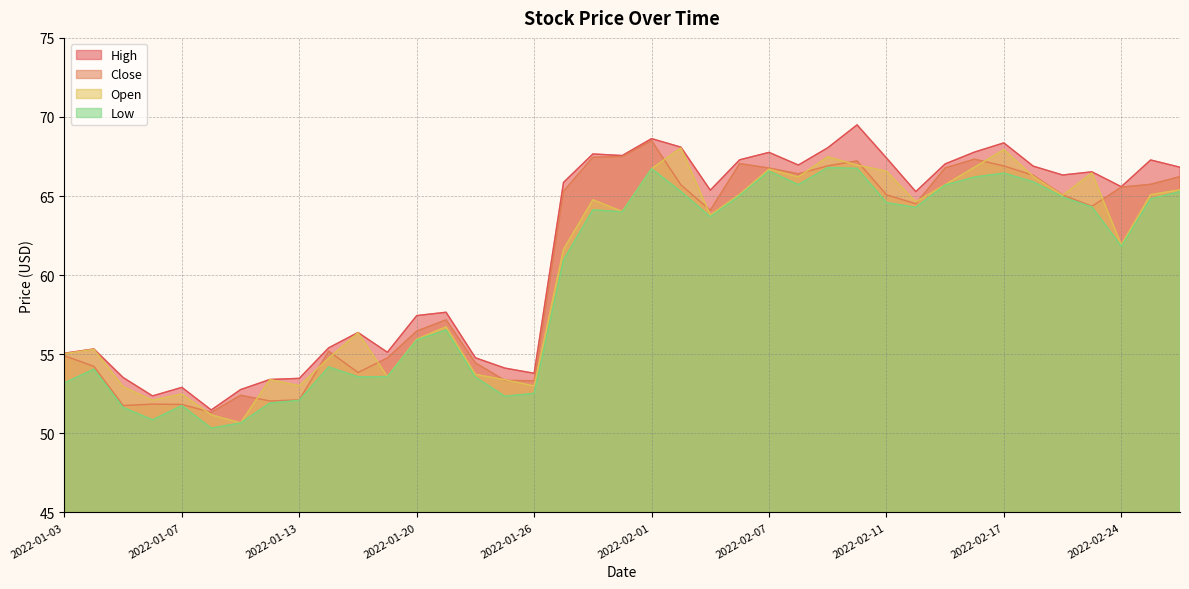

The value of Open at 2022-02-17 is 67.9. True or false?

True